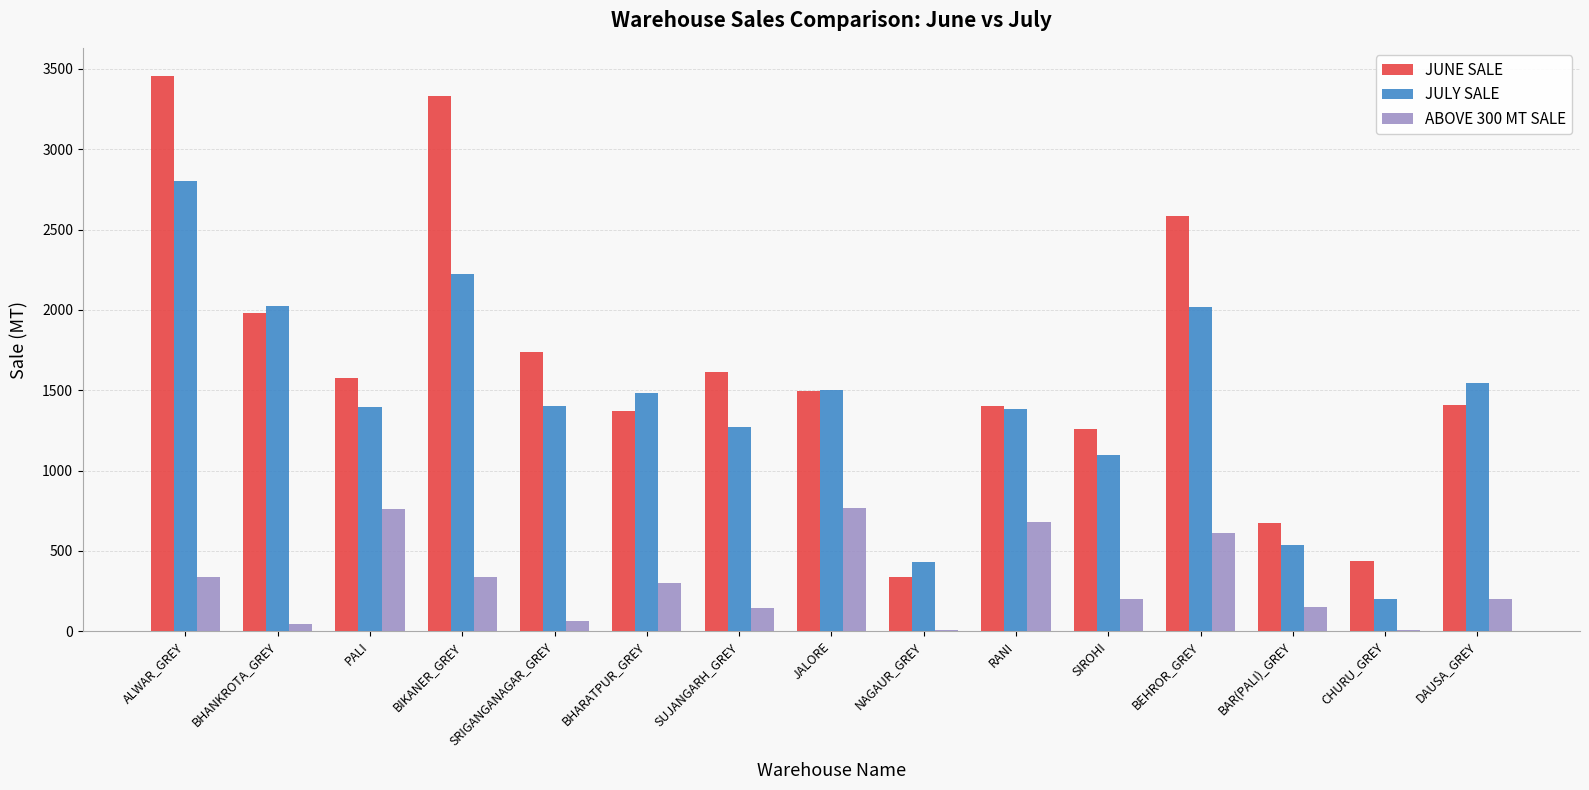

Is it true that ABOVE 300 MT SALE equals 202.5 at DAUSA_GREY?

True